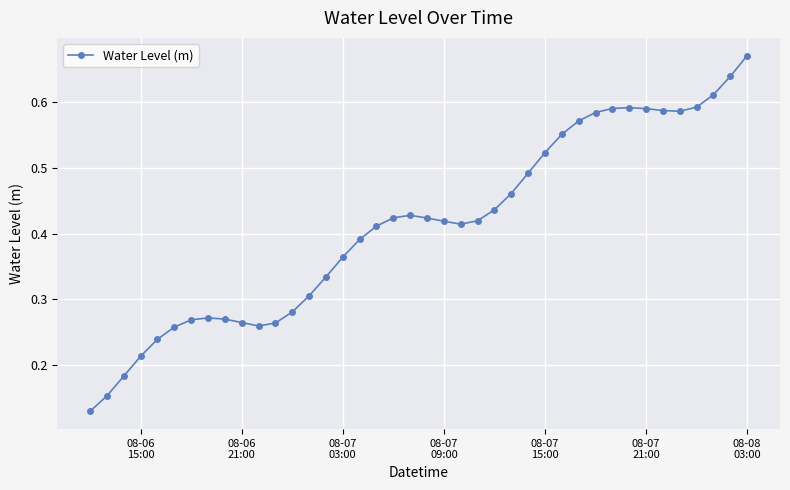

What is the sum of all values?

16.5